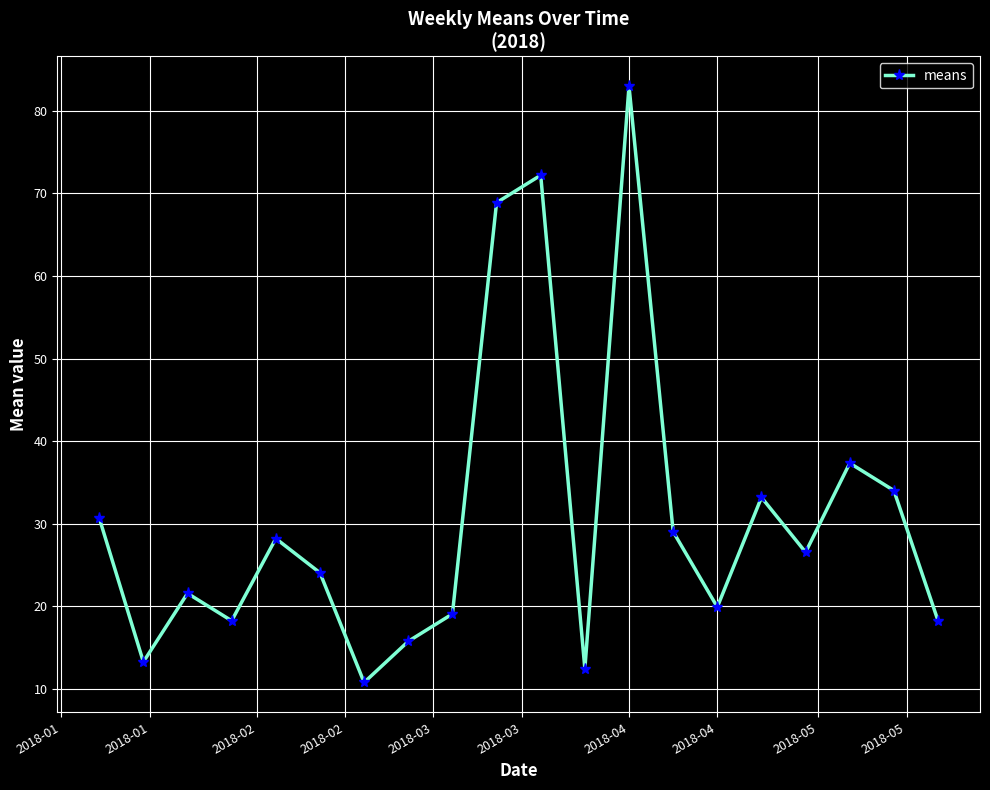

What is the value of the 18th point from the left?

37.4